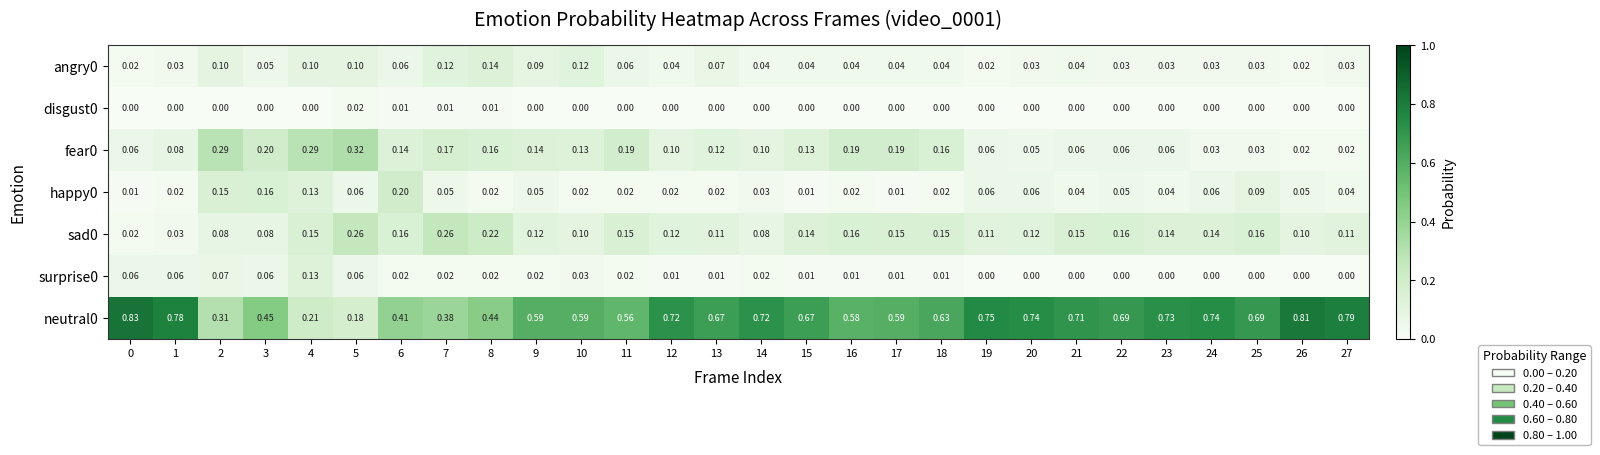

Is the value of happy0 at 26 greater than the value of fear0 at 1?

No